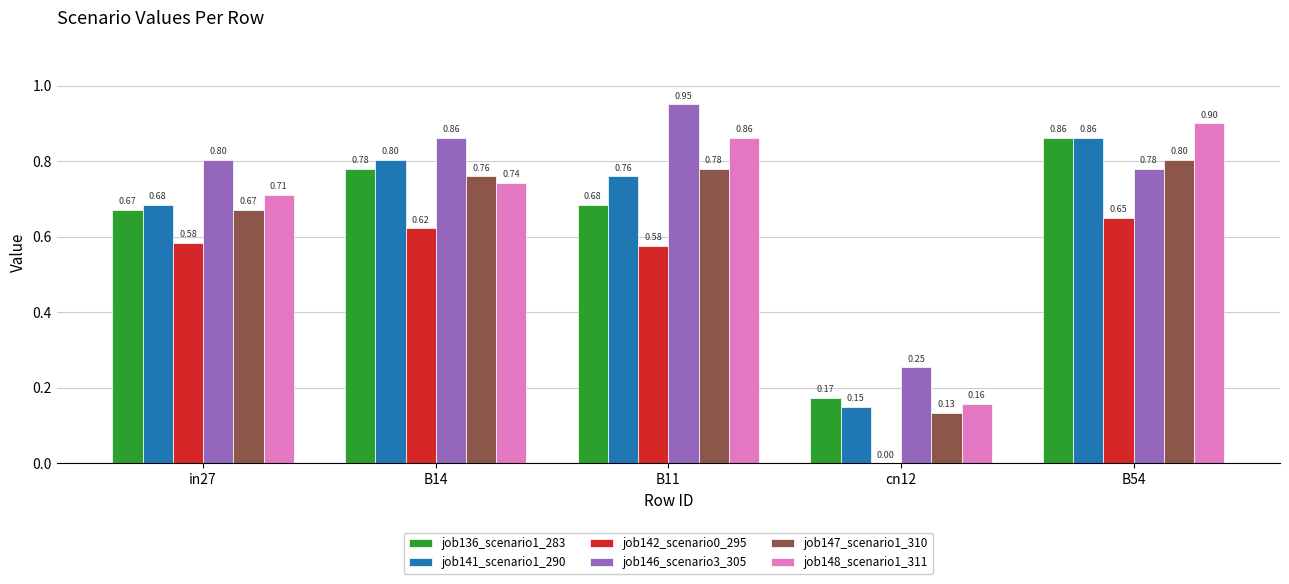

How many groups of bars are there?

5